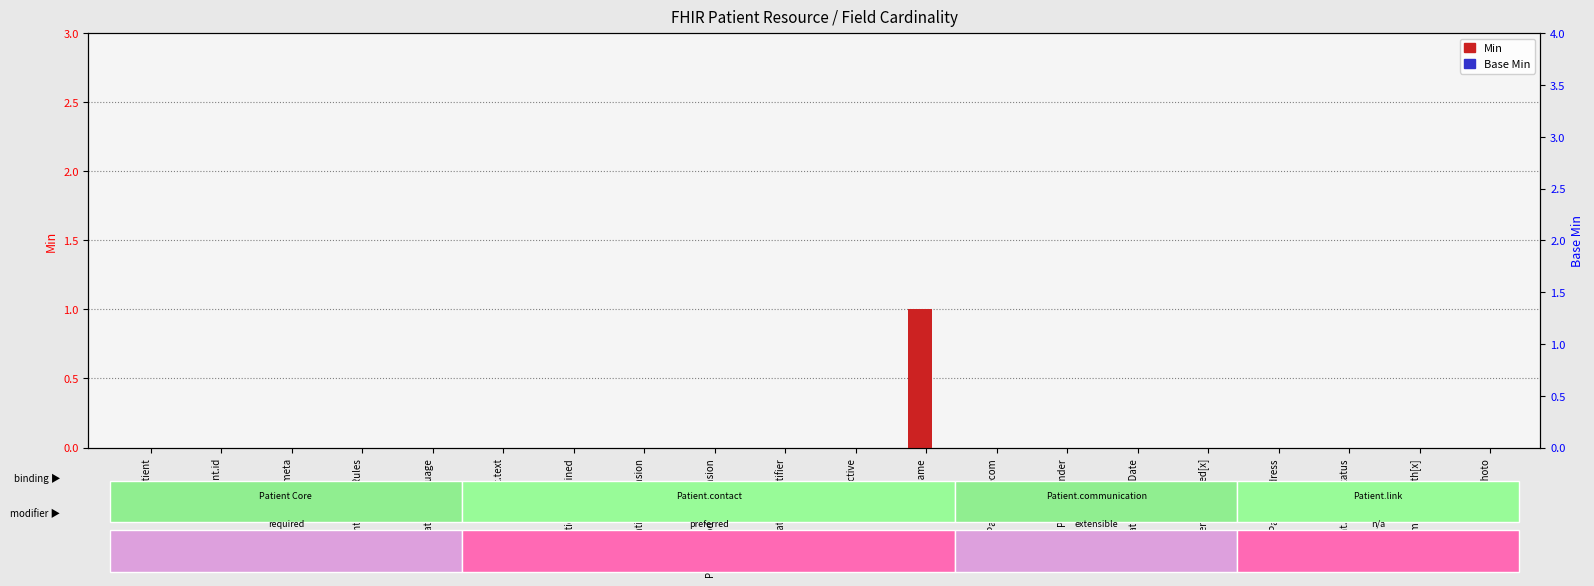

Which series has the largest total across all categories?

Min